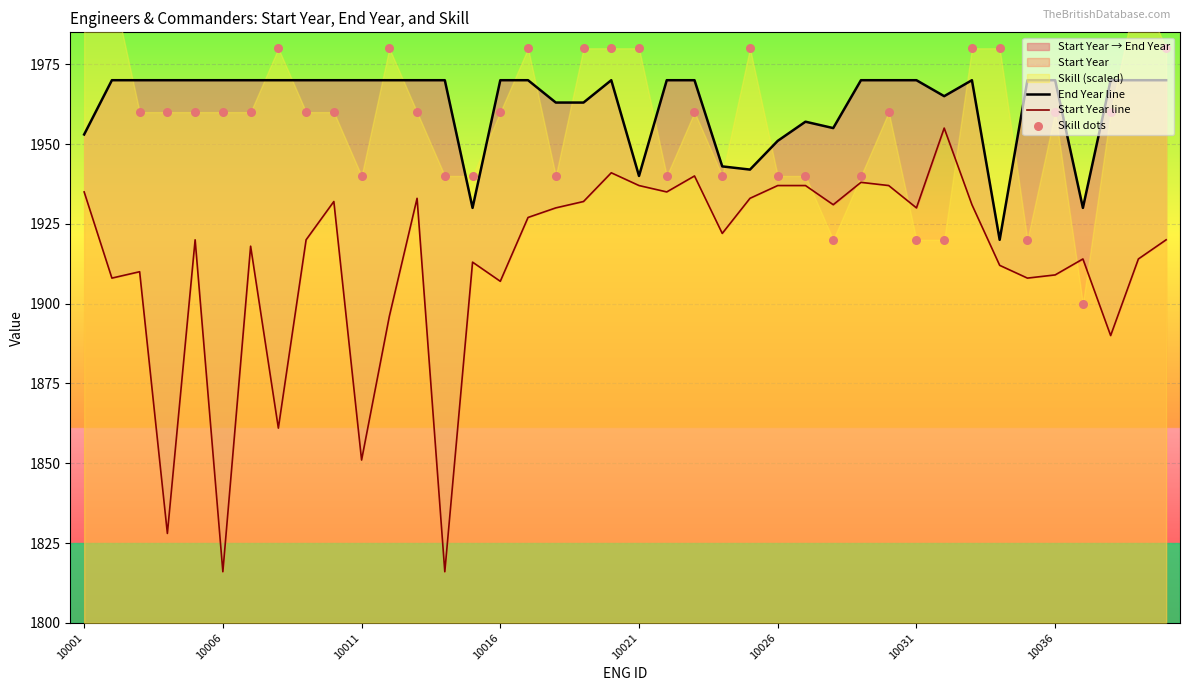

Which series has the largest Y range (max minus min)?

Start Year line